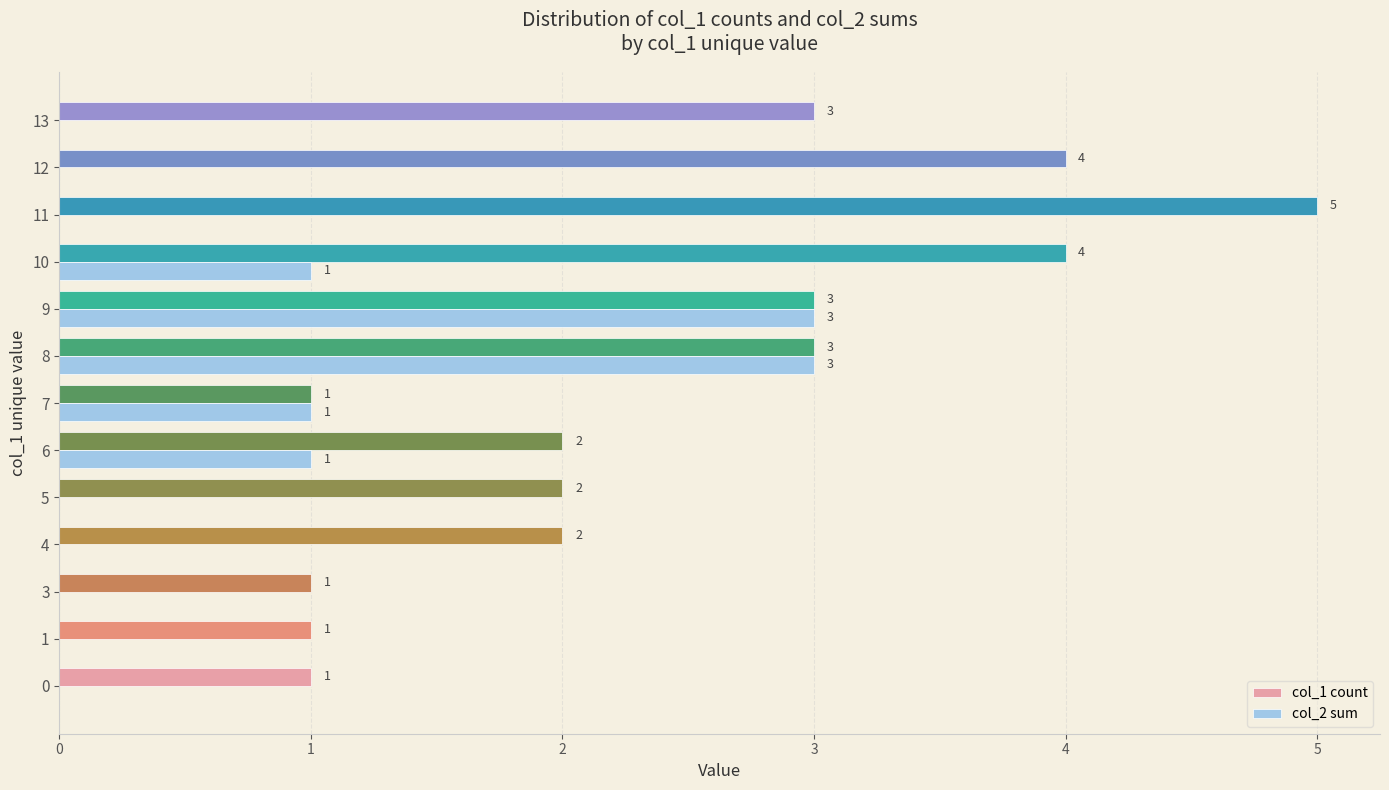

Which series has the largest total across all categories?

col_1 count